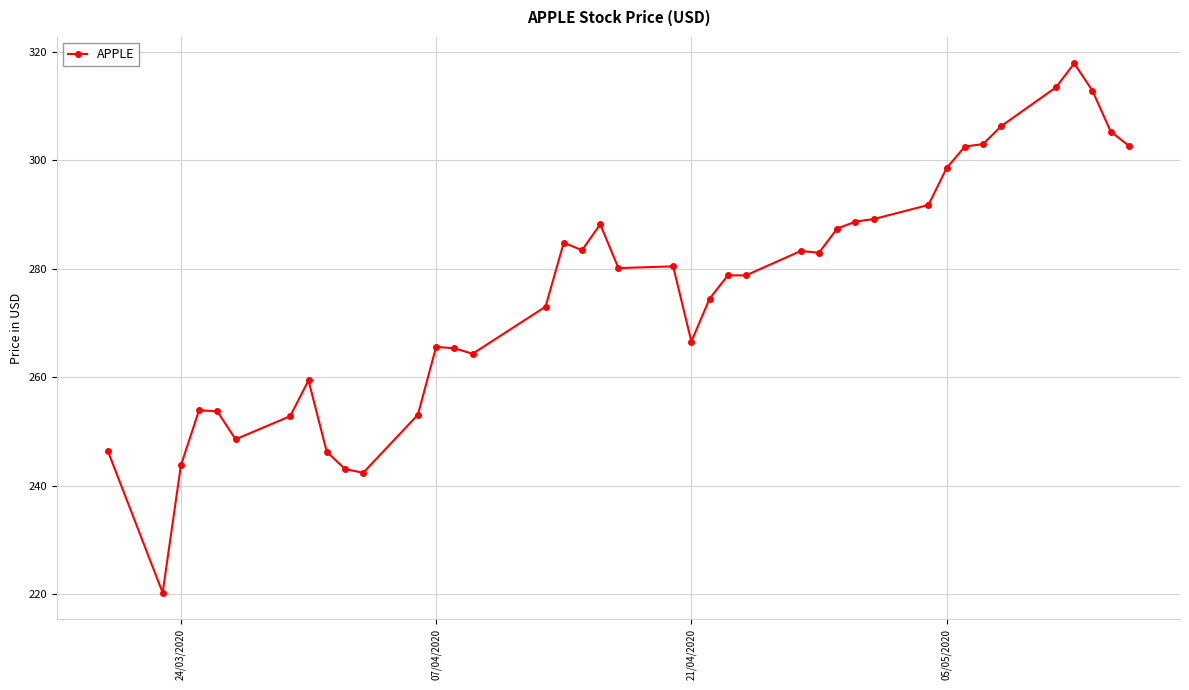

True or false: there are more than 1 points higher than both neighbors.

True